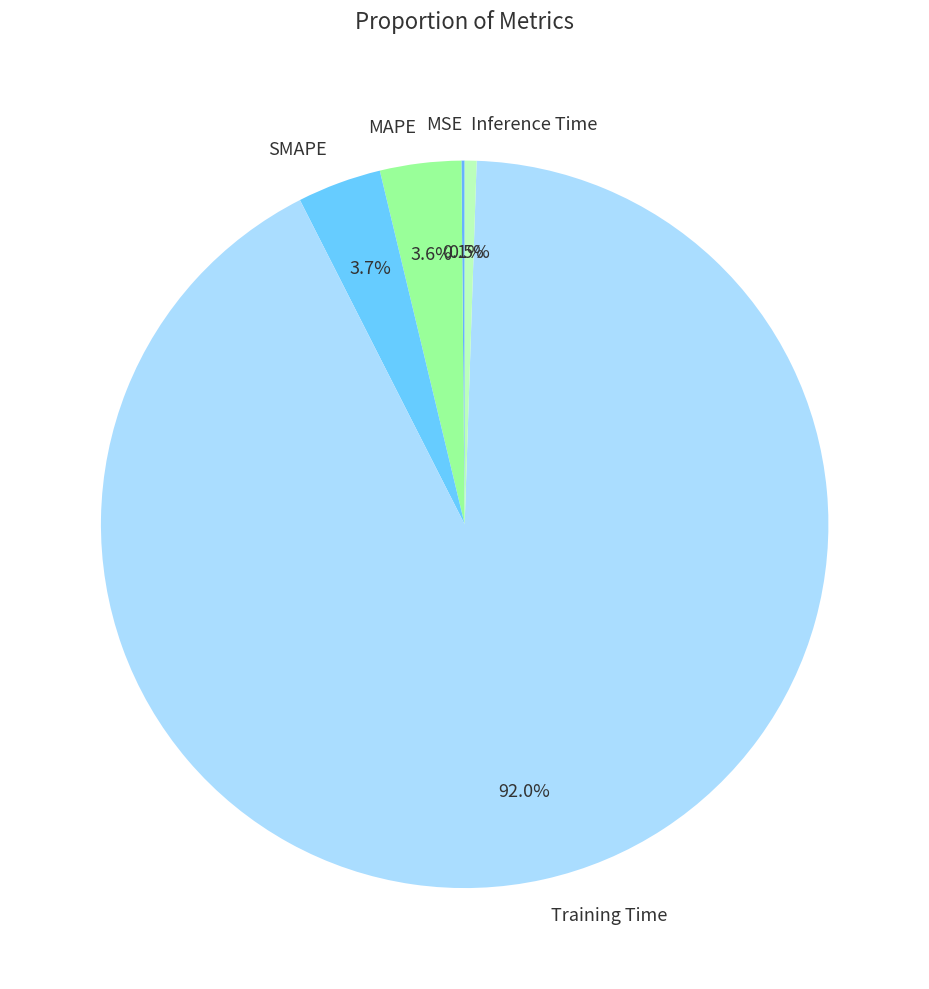

True or false: Training Time accounts for 77% of the total.

False